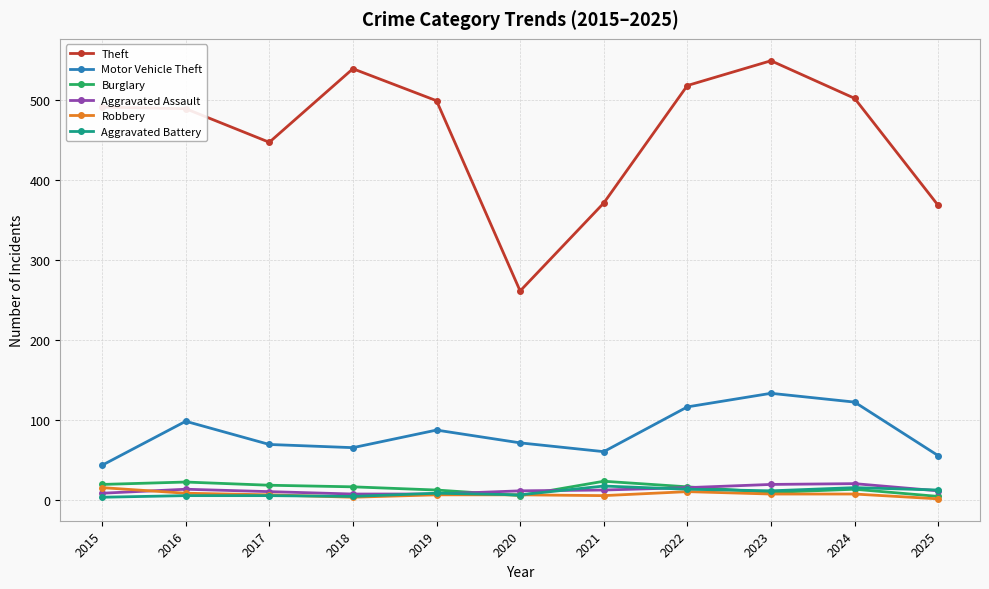

True or false: Aggravated Assault and Motor Vehicle Theft intersect in this chart.

False